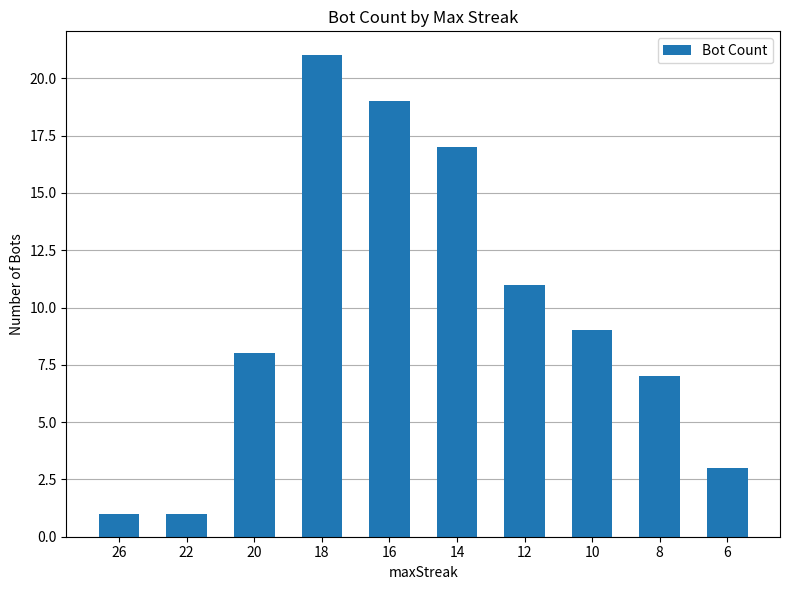

What is the sum of all values?

97